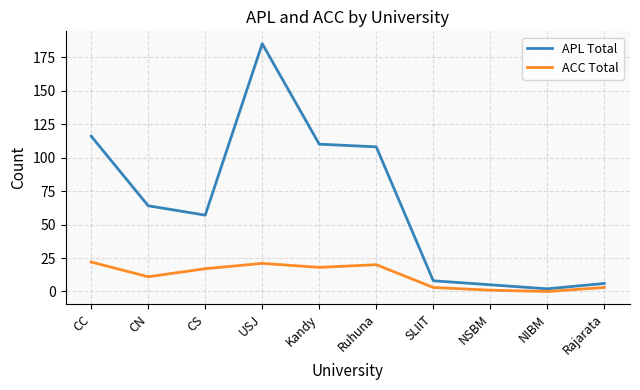

Is the value of APL Total at CS greater than the value of ACC Total at Rajarata?

Yes